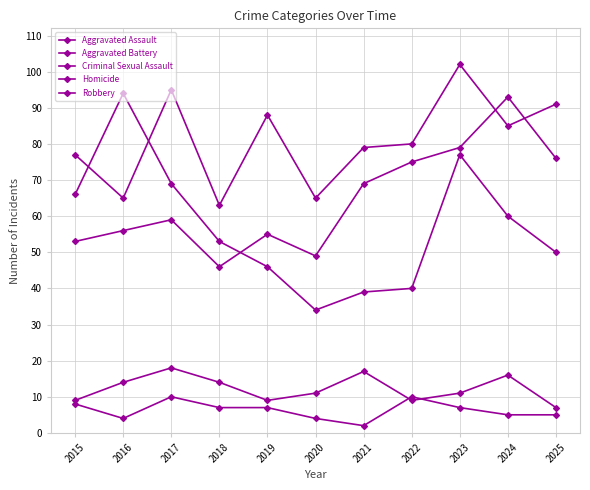

Is it true that Criminal Sexual Assault equals 7 at 2020?

False